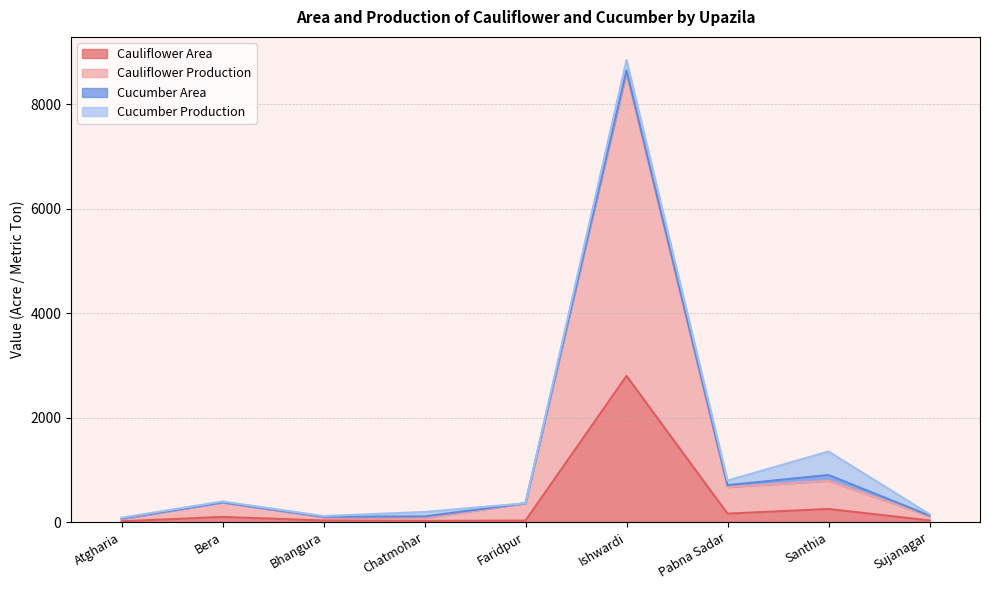

At which label does Cauliflower Area reach its peak?

Ishwardi